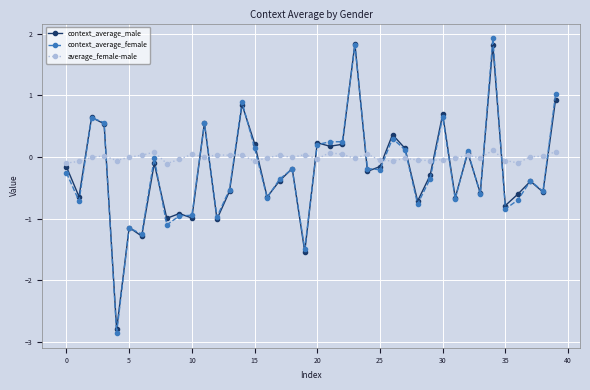

True or false: context_average_female and average_female-male intersect in this chart.

True